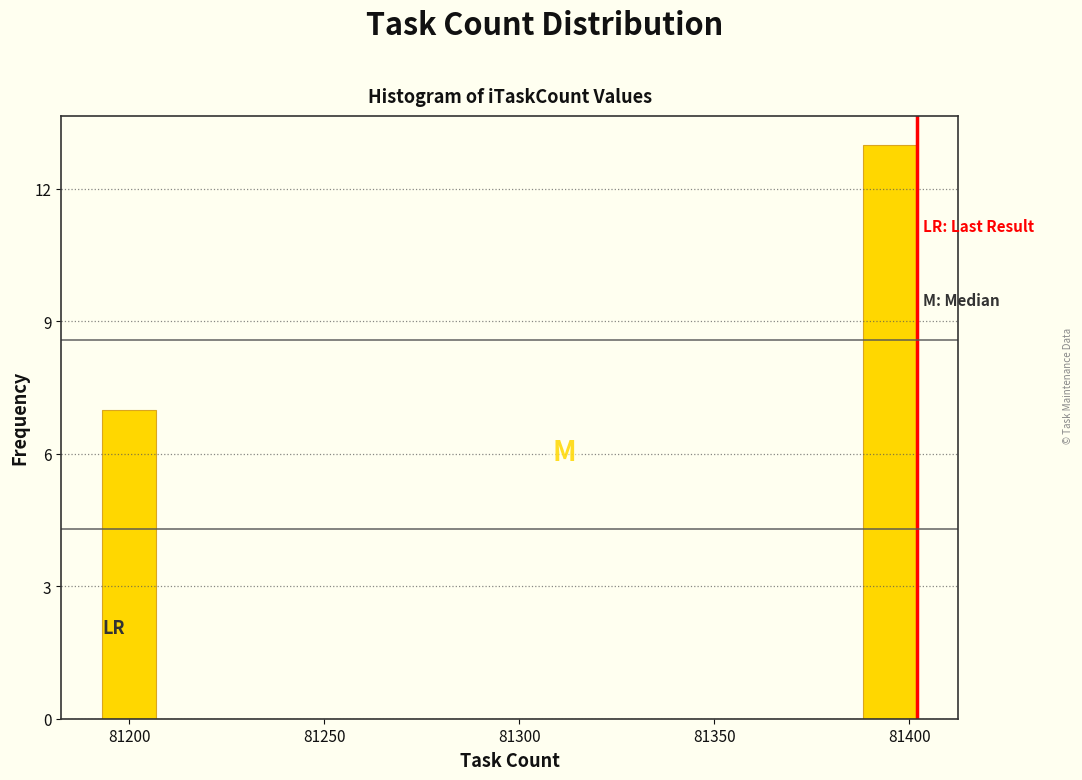

Read against the x-axis, roughly where is the centre of the tallest bar?

81395